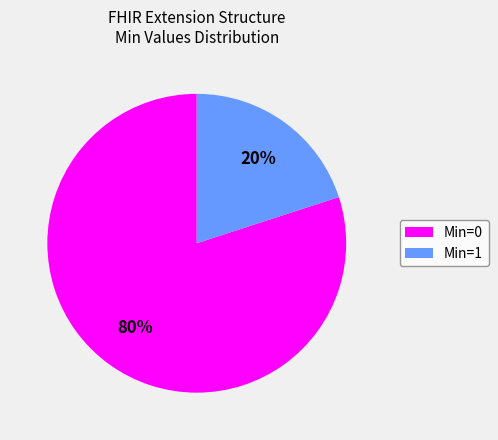

What is the majority slice?

Min=0